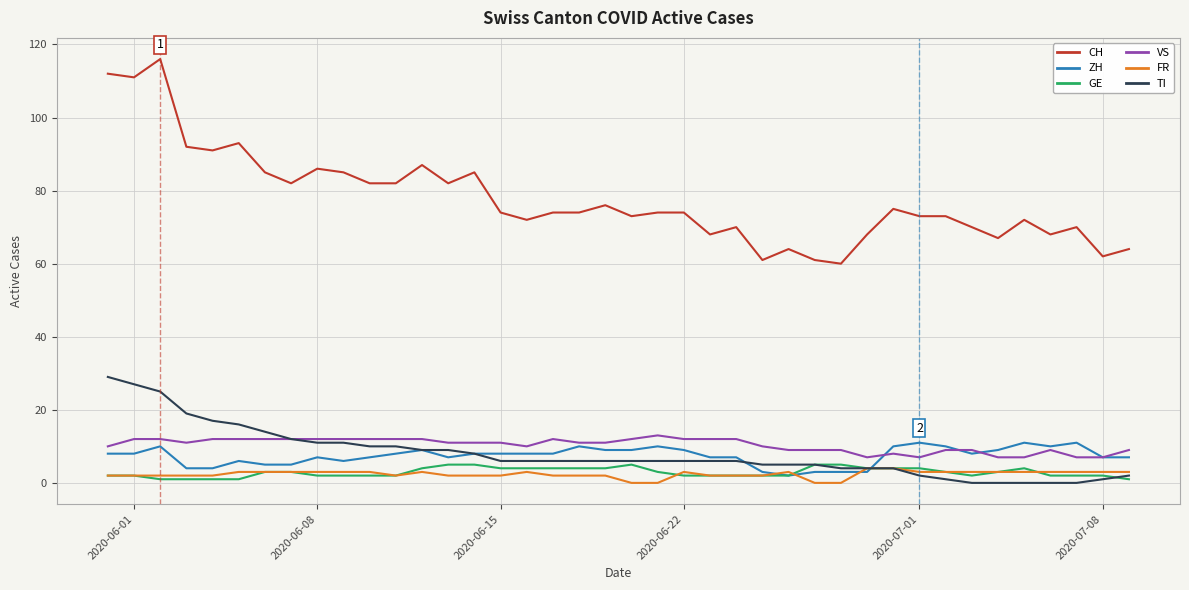

True or false: VS and FR cross at least once.

False